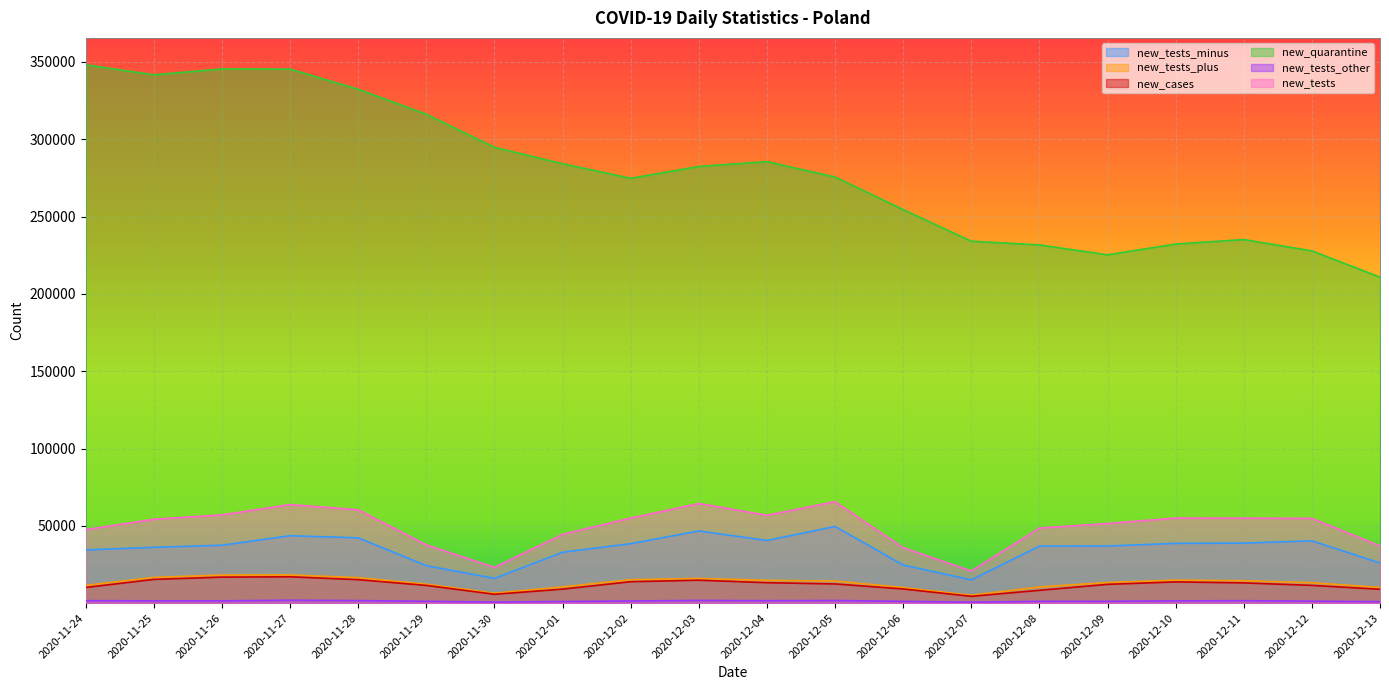

What is the label of the 10th point from the right?

2020-12-04